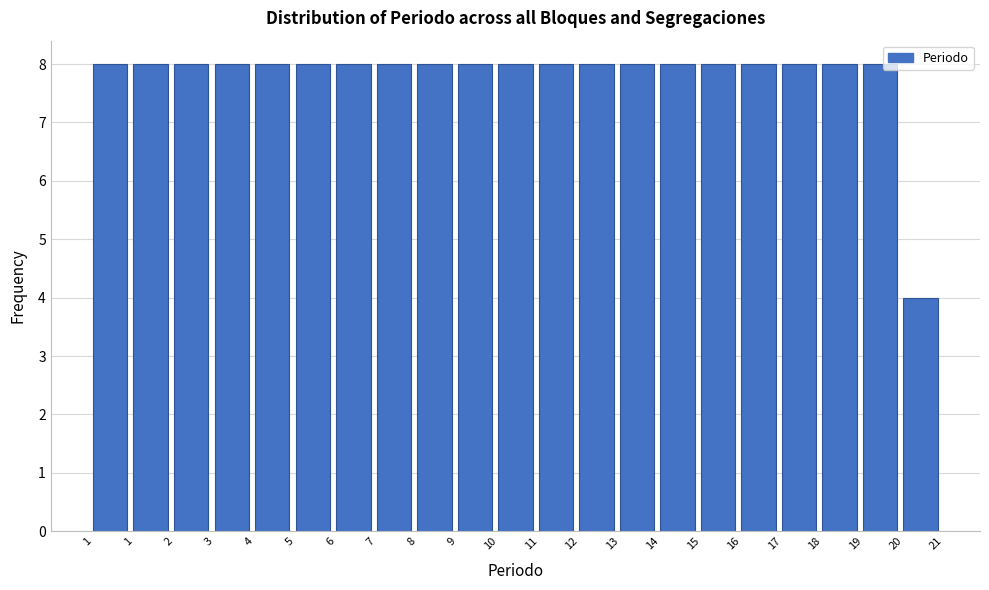

Count the number of data series in this chart.

1